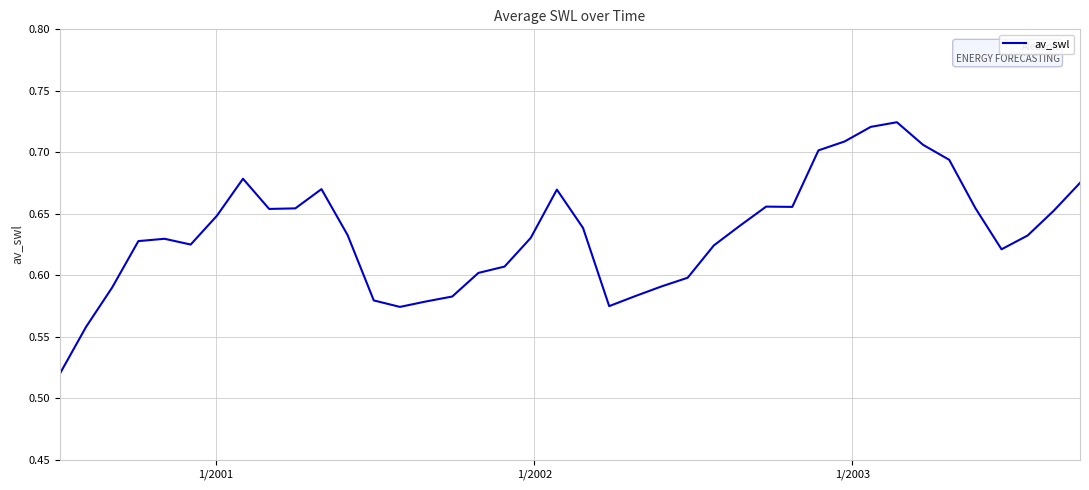

How many values are between 0 and 1?

40